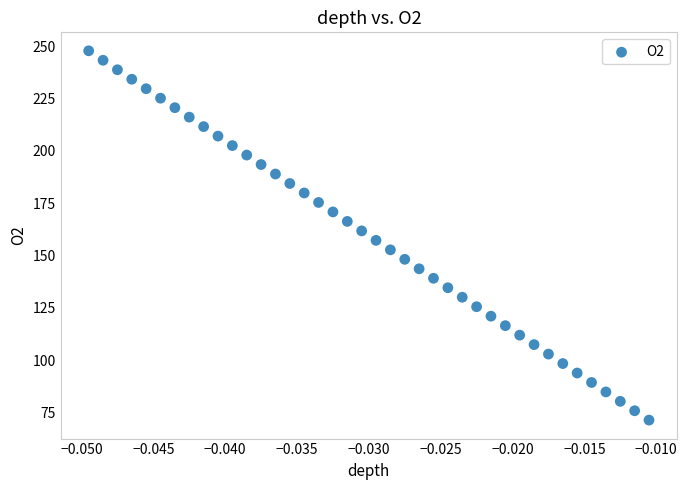

What is the range of Y values (max minus min)?

176.3